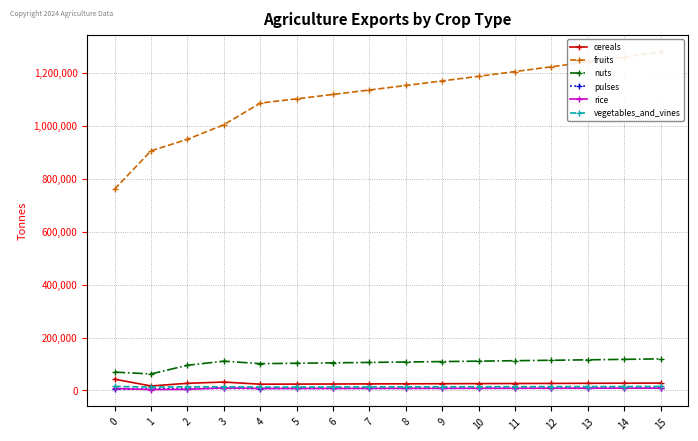

Reading left to right, what are all the values shown in this chart?

cereals: 42587.2	16970.4	27125.3	31769.7	23690.5	24045.9	24406.6	24772.7	25144.3	25521.4	25904.2	26292.8	26687.2	27087.5	27493.8	27906.2
fruits: 760824.0	905593.8	949244.8	1004144.4	1085942.1	1102231.2	1118764.7	1135546.2	1152579.4	1169868.1	1187416.1	1205227.3	1223305.7	1241655.3	1260280.2	1279184.4
nuts: 69364.2	62426.0	95182.6	110745.3	101315.5	102835.2	104377.7	105943.4	107532.5	109145.5	110782.7	112444.4	114131.1	115843.1	117580.7	119344.4
pulses: 4372.3	5268.1	7372.2	7619.0	7389.5	7500.3	7612.8	7727.0	7842.9	7960.6	8080.0	8201.2	8324.2	8449.0	8575.8	8704.4
rice: 7465.0	3445.0	4281.7	9750.3	7482.6	7594.8	7708.8	7824.4	7941.8	8060.9	8181.8	8304.5	8429.1	8555.5	8683.9	8814.1
vegetables_and_vines: 15111.4	12722.7	13915.8	13719.4	12823.4	13015.7	13210.9	13409.1	13610.2	13814.4	14021.6	14231.9	14445.4	14662.1	14882.0	15105.3